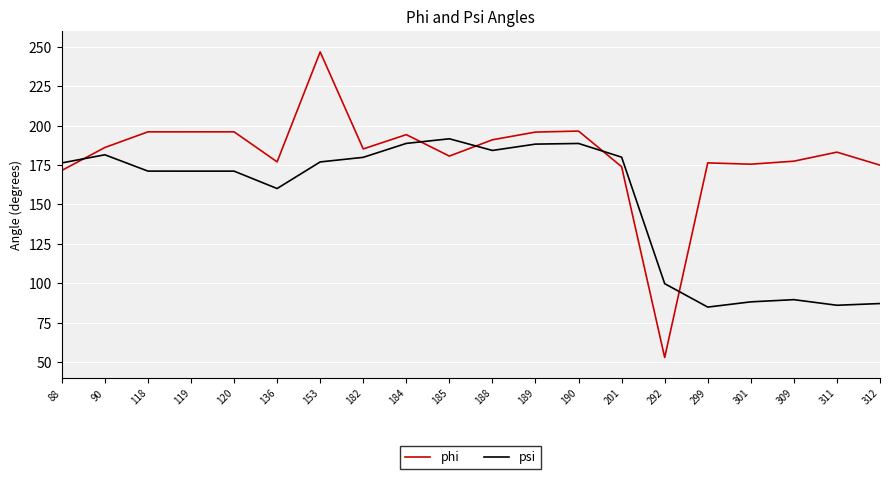

Is it true that phi equals 314.2 at 185?

False